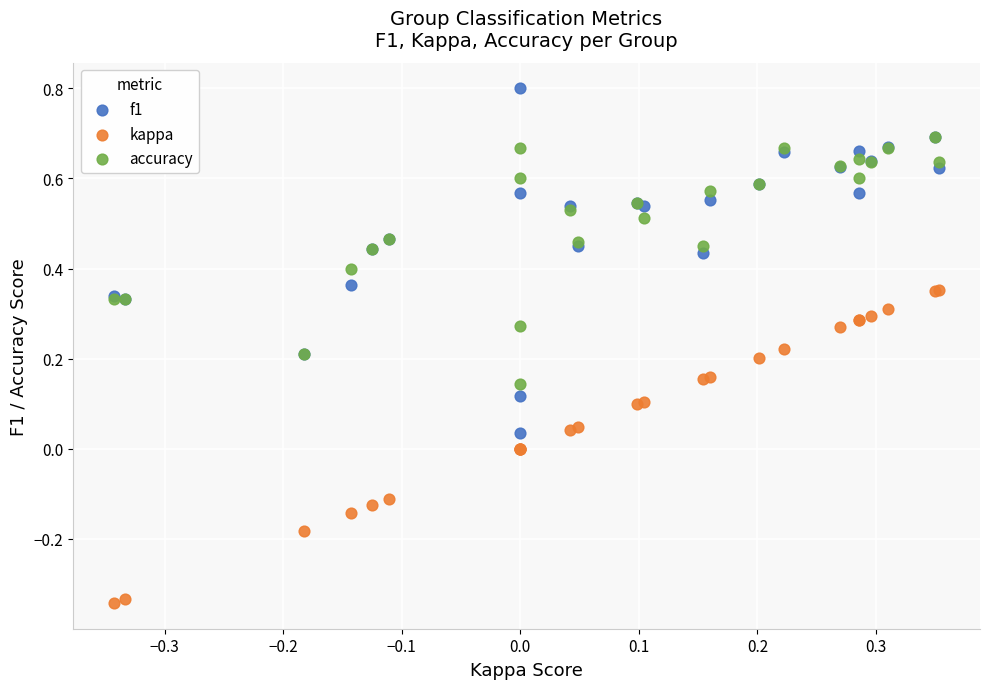

What are all the series names shown in the legend?

f1, kappa, accuracy